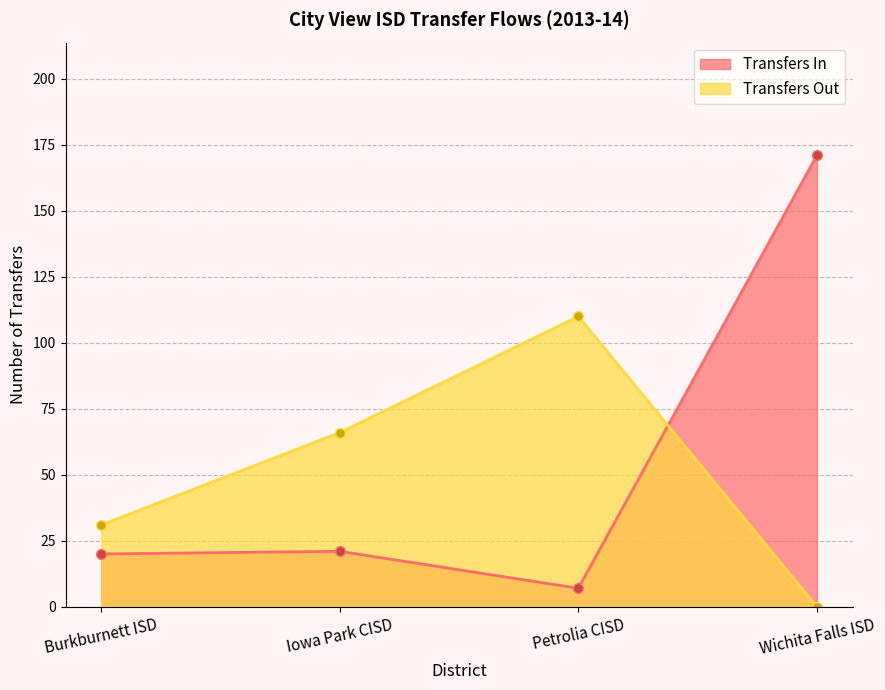

Does the chart display data point markers on the line(s)?

Yes